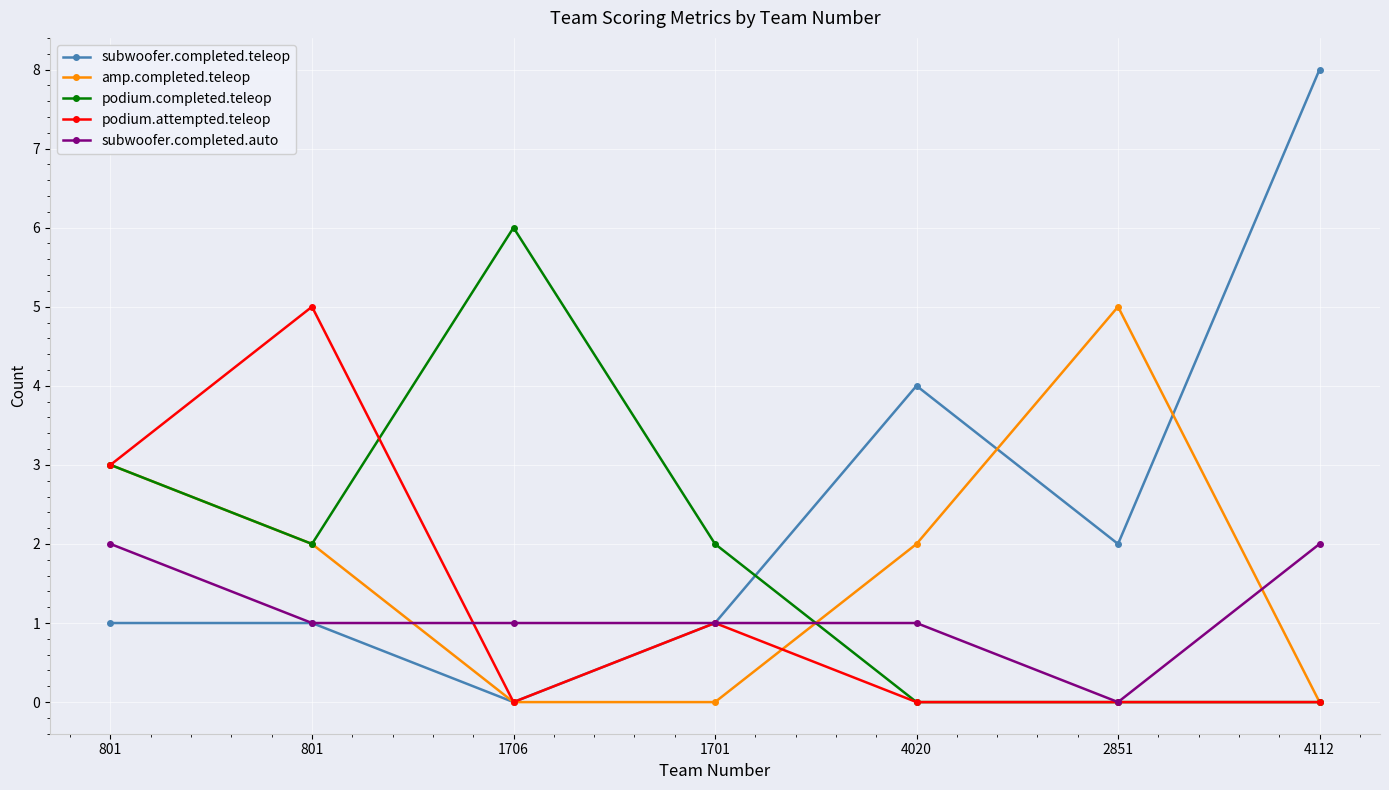

Reading right to left, what are all the values shown in this chart?

subwoofer.completed.teleop: 4112=8	2851=2	4020=4	1701=1	1706=0	801=1	801=1
amp.completed.teleop: 4112=0	2851=5	4020=2	1701=0	1706=0	801=2	801=3
podium.completed.teleop: 4112=0	2851=0	4020=0	1701=2	1706=6	801=2	801=3
podium.attempted.teleop: 4112=0	2851=0	4020=0	1701=1	1706=0	801=5	801=3
subwoofer.completed.auto: 4112=2	2851=0	4020=1	1701=1	1706=1	801=1	801=2